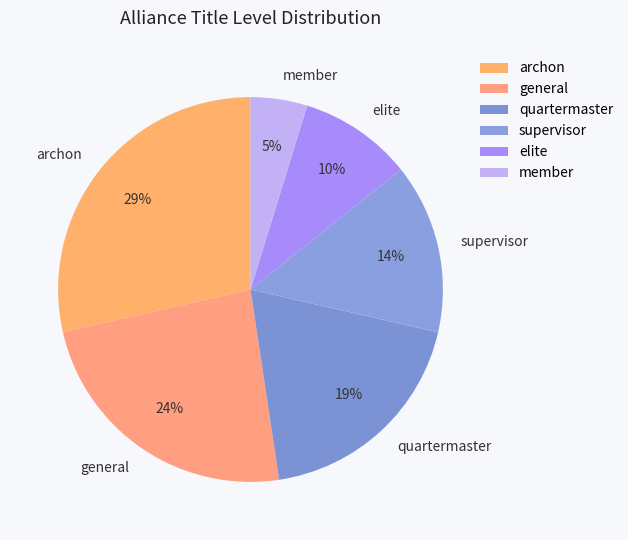

To the nearest percent, what percentage of the pie is elite?

10%